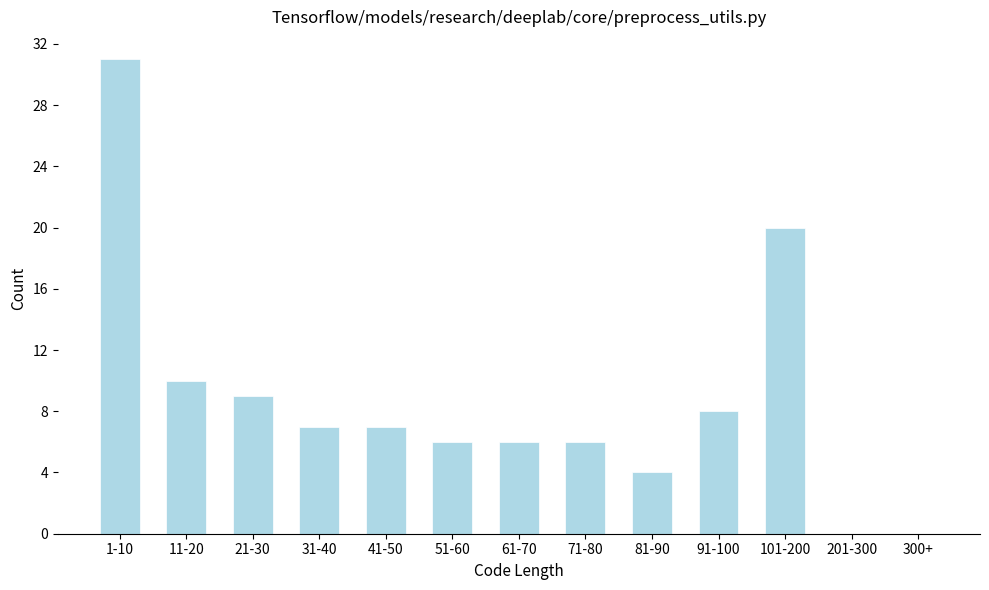

Reading left to right, extract all data points from this chart.

1-10=31	11-20=10	21-30=9	31-40=7	41-50=7	51-60=6	61-70=6	71-80=6	81-90=4	91-100=8	101-200=20	201-300=0	300+=0